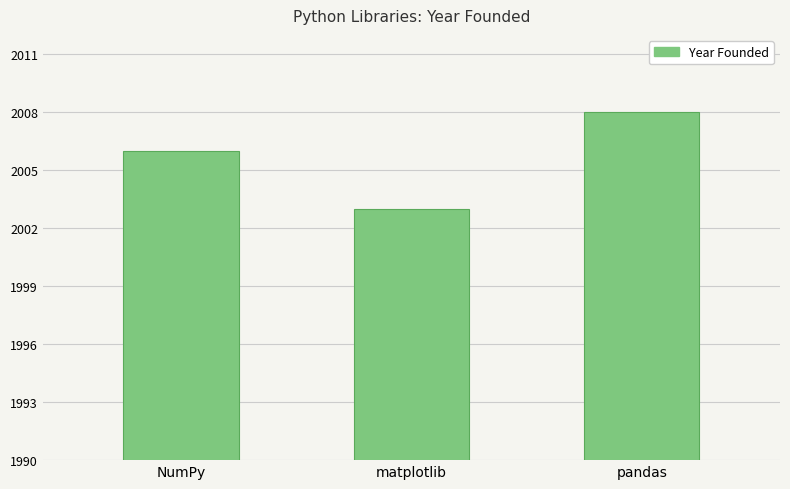

The chart shows a value of 829 at NumPy. True or false?

False